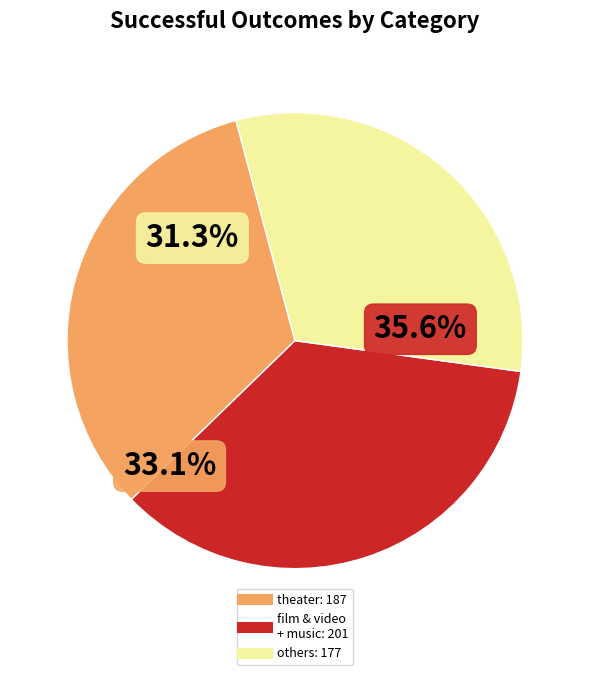

How many slices are in this pie chart?

3